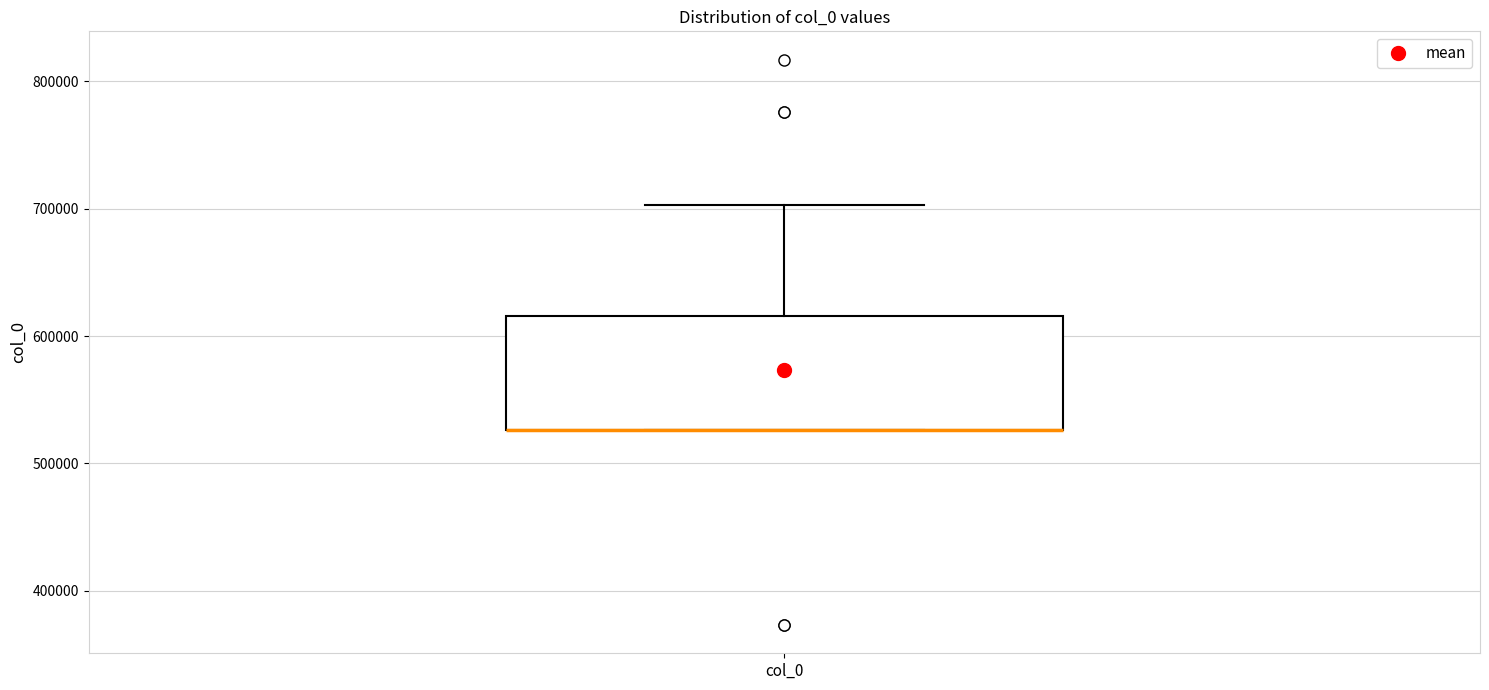

Where is the upper edge of the box for col_0 on the y-axis? The values are not printed on the chart, so give them approximately, as read against the axis.

620000